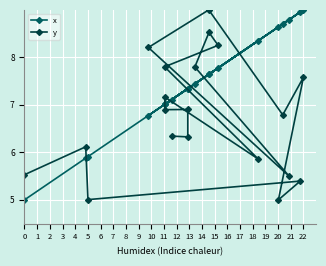

What is the minimum value for y?

5.0